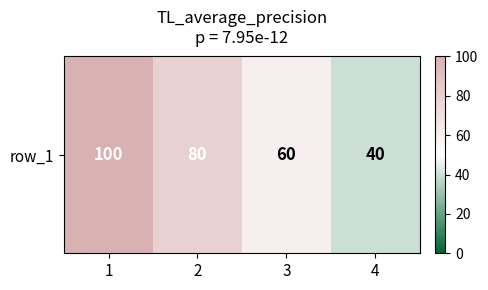

True or false: the data shows 159 at 1.

False